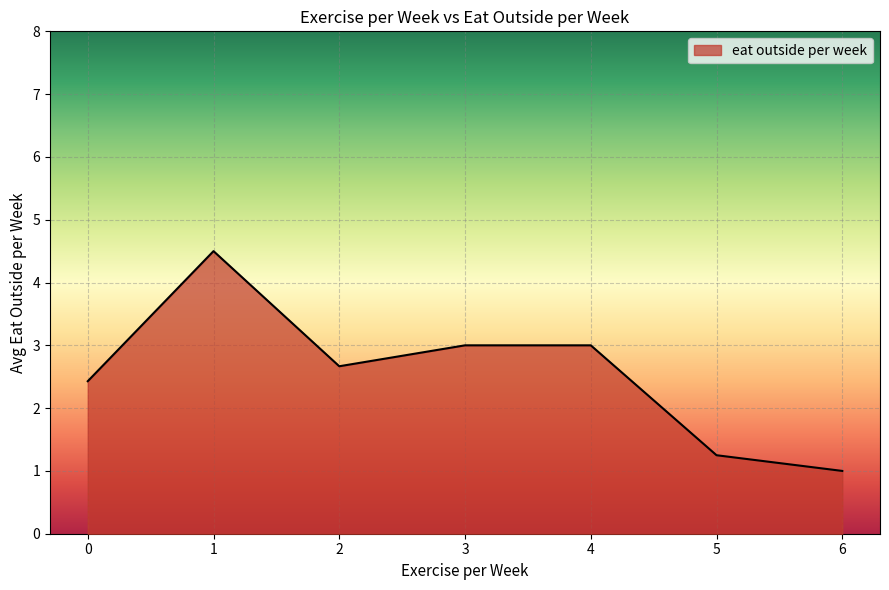

What is the difference between the maximum and minimum values?

3.5